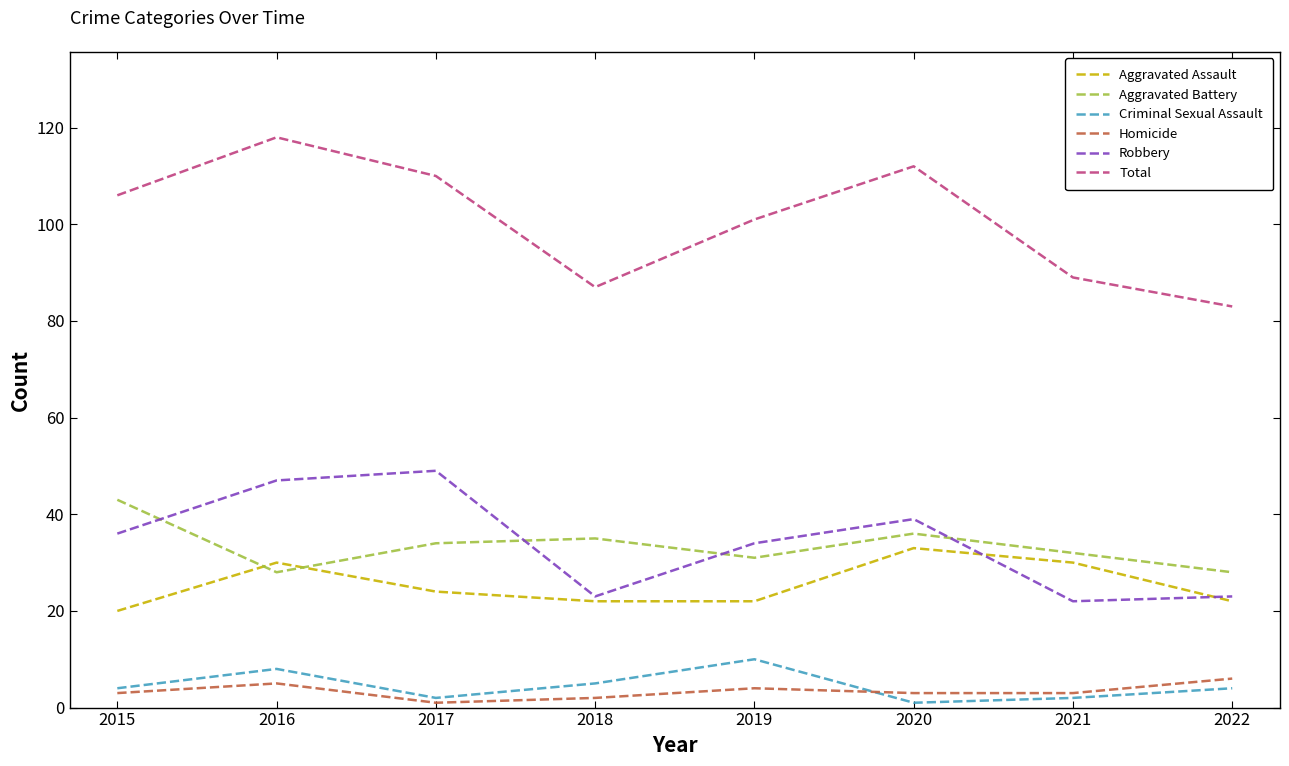

True or false: Criminal Sexual Assault and Robbery intersect in this chart.

False